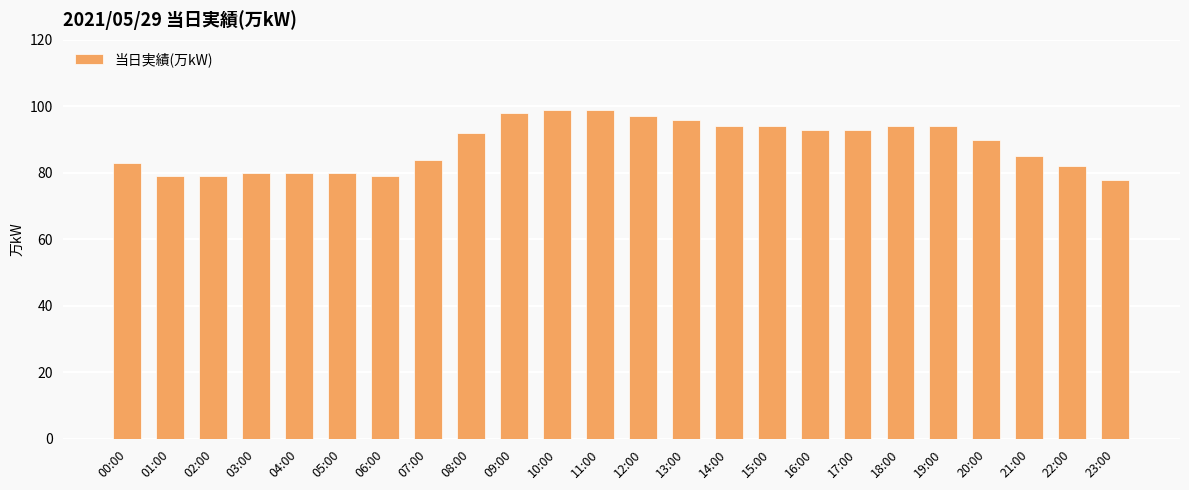

What is the minimum value shown in the chart?

78